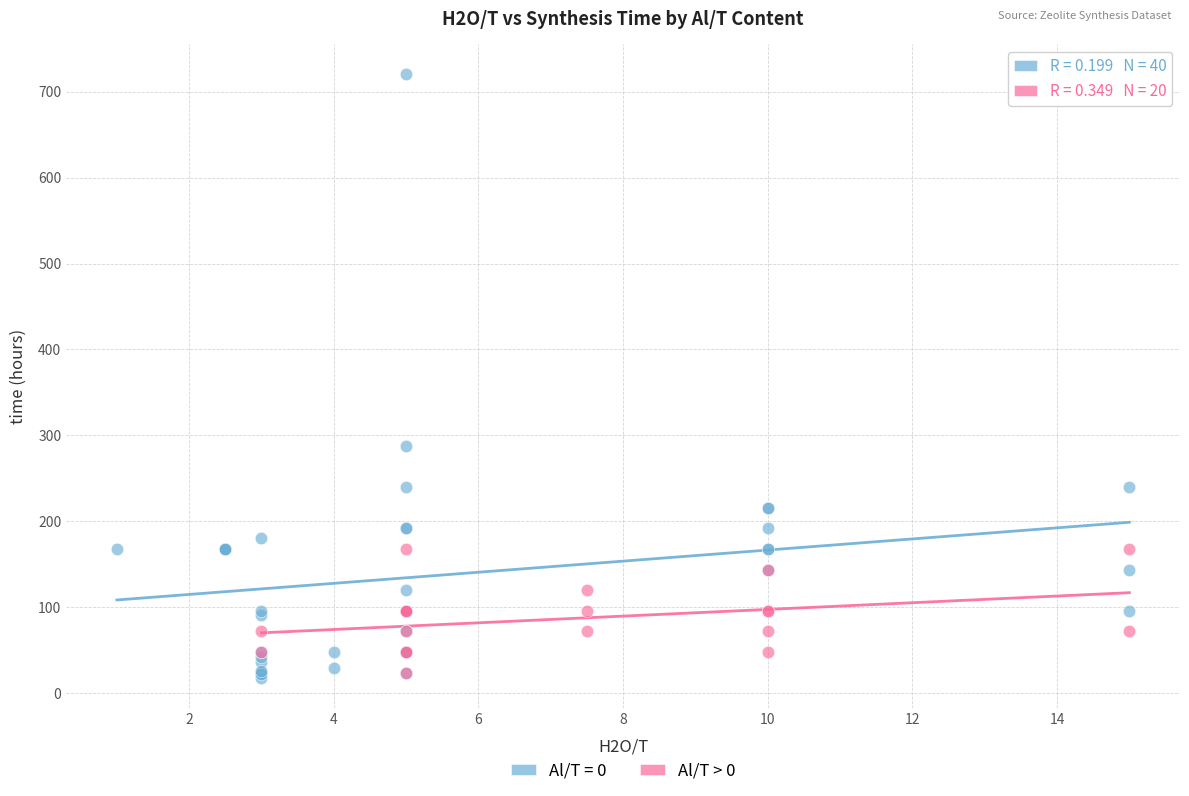

Which series reaches the maximum Y coordinate?

Al/T = 0